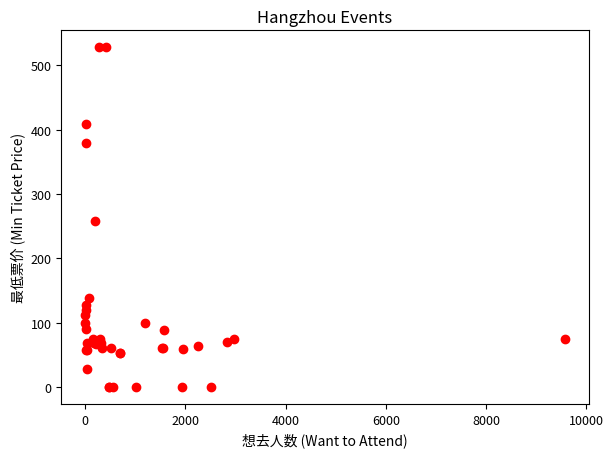

What Y value in the scatter plot is closest to 264?

258.0